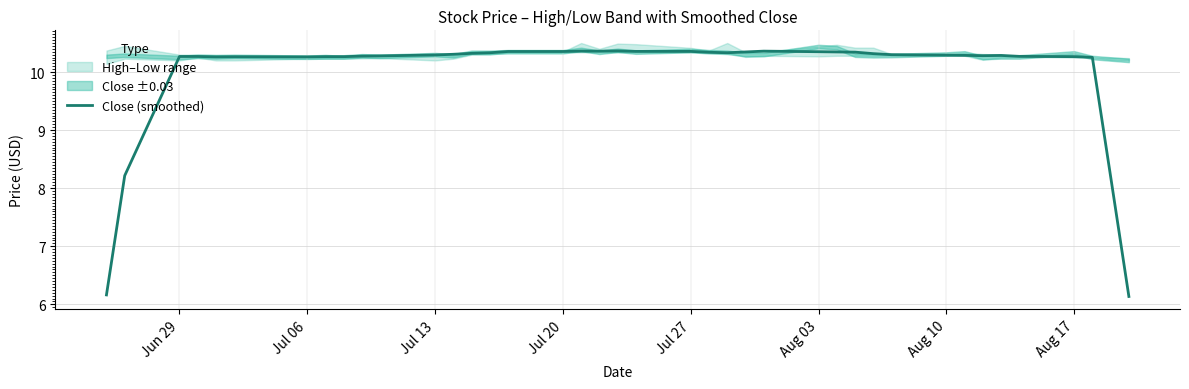

How many points are higher than both their immediate neighbors (excluding endpoints)?

6